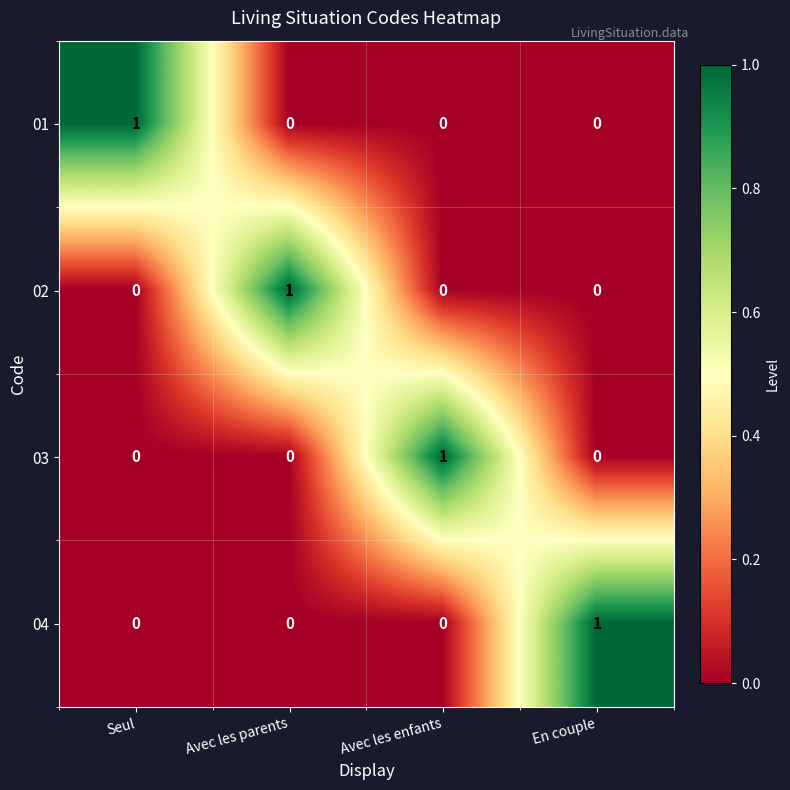

How many distinct data groups are displayed?

4